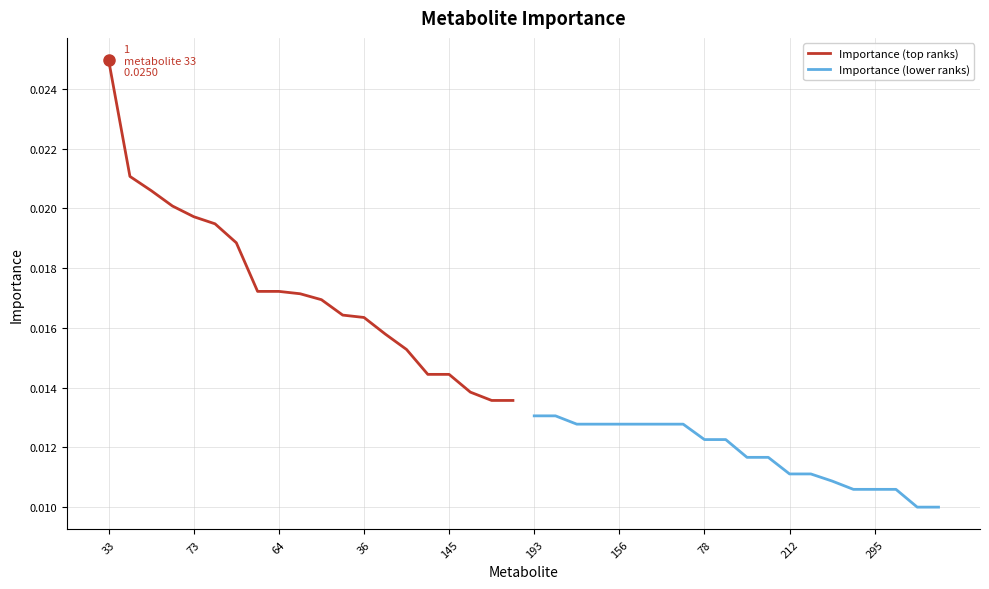

Which category has the highest value in the Importance (top ranks) series?

33